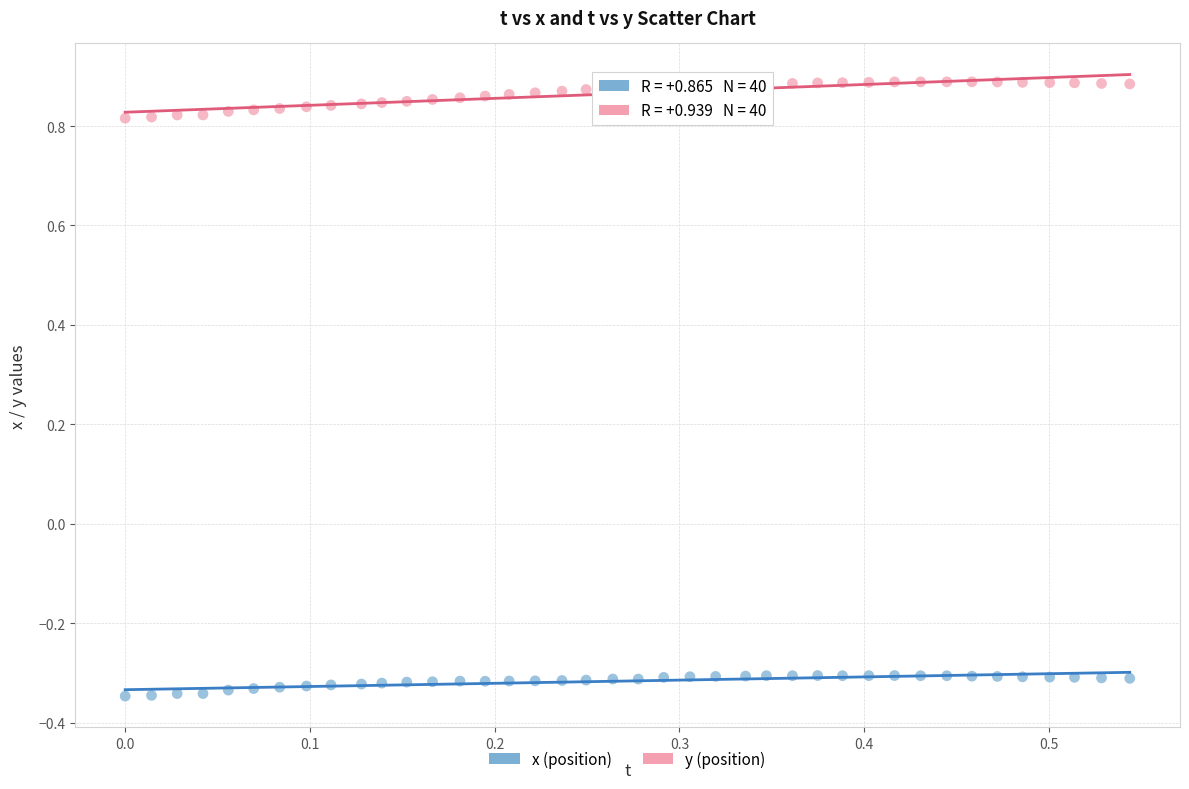

Across all data points, what is the range of X values (max minus min)?

0.5